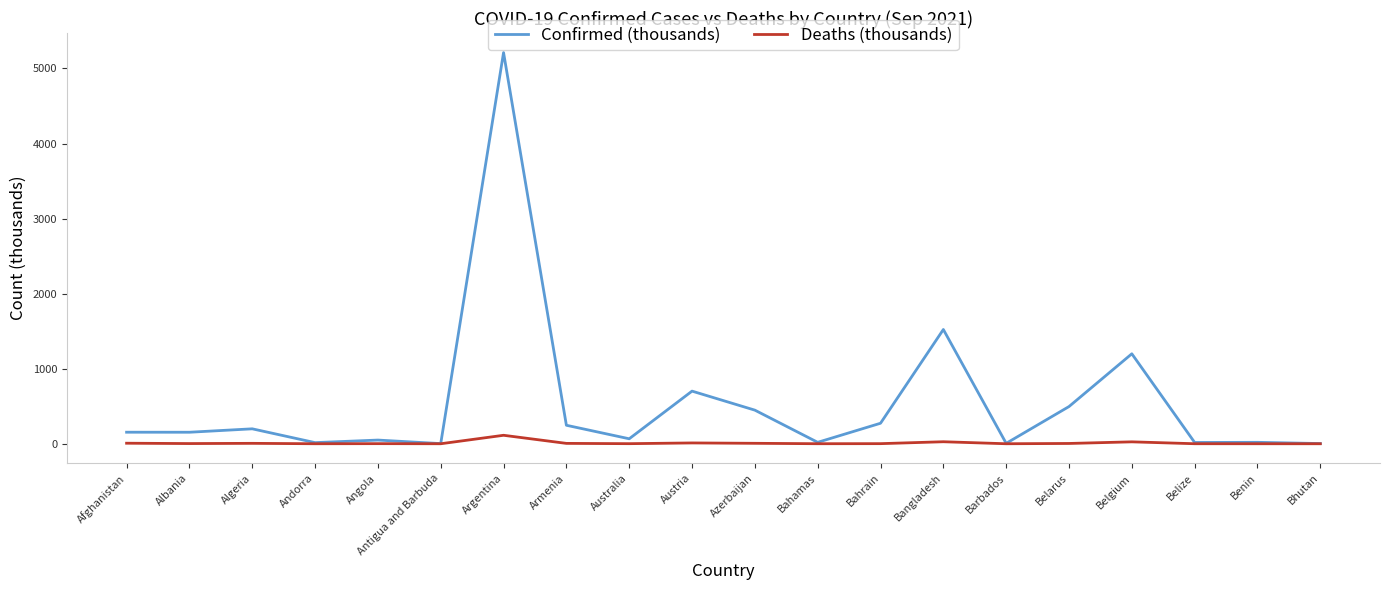

At Argentina, list the series in order from largest to smallest.

Confirmed (thousands), Deaths (thousands)